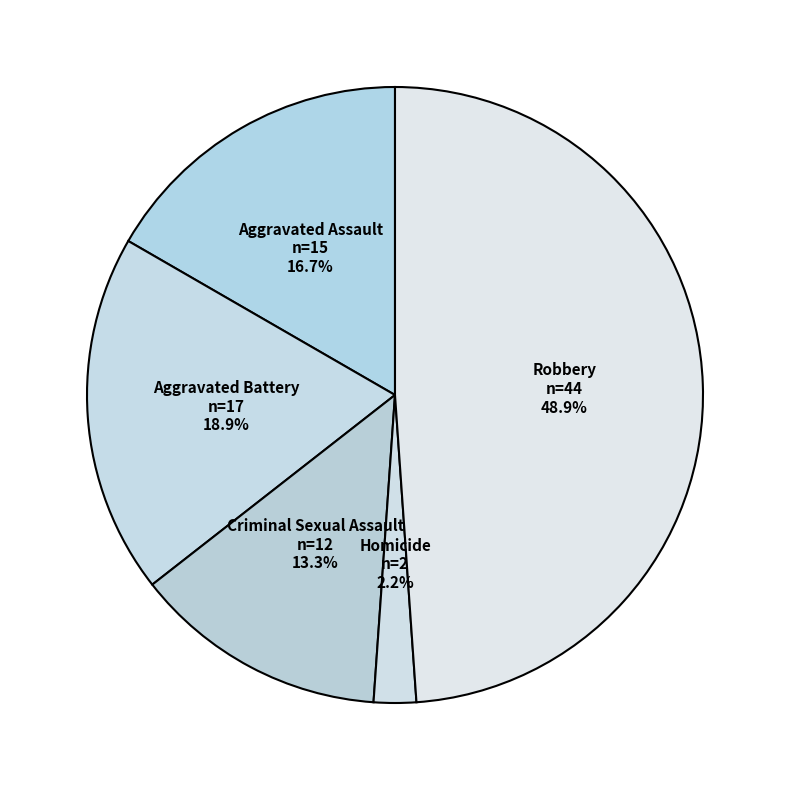

Combined, what portion of the pie is Robbery and Homicide?

51.1%